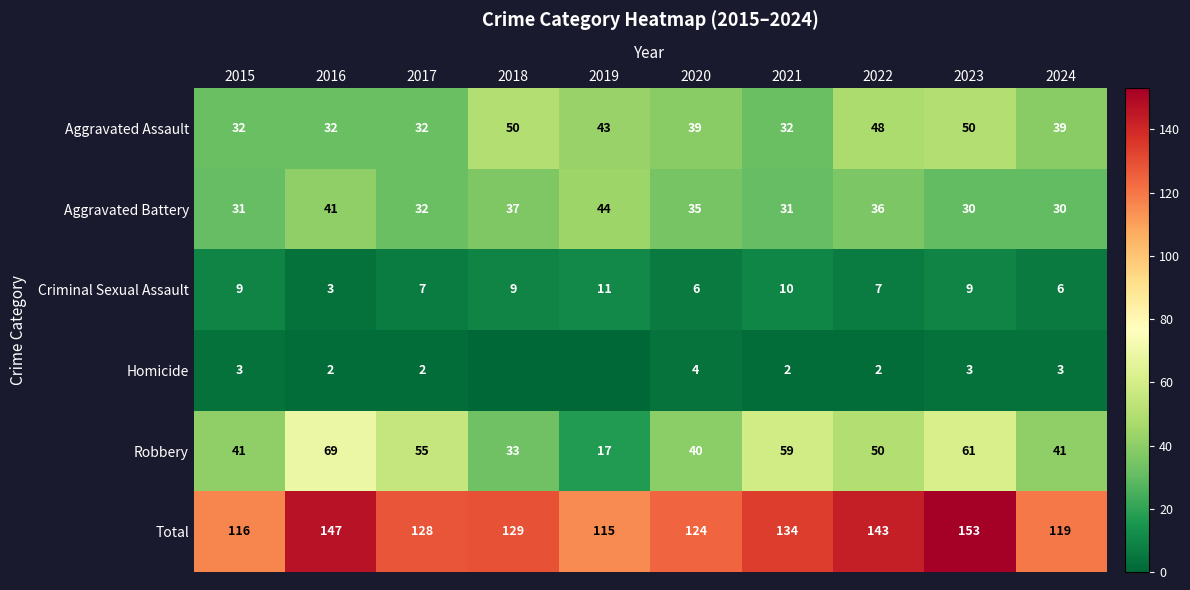

At which category is the sum across all series the highest?

2023